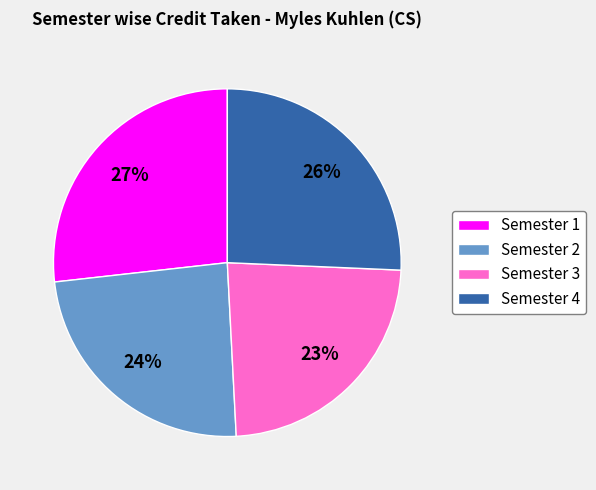

To the nearest percent, what is the average slice percentage?

25%